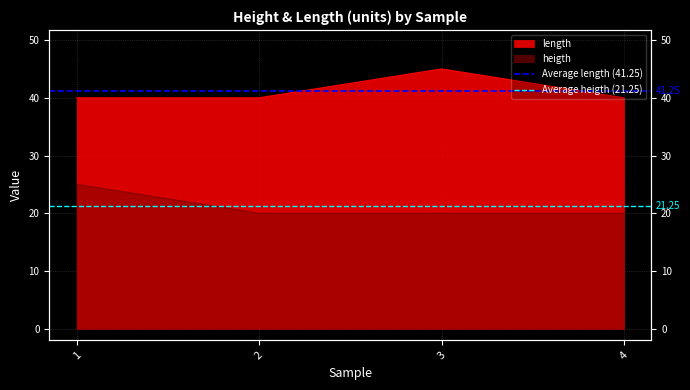

What is the value of the Average length (41.25) point at the 1st from the left?

41.2